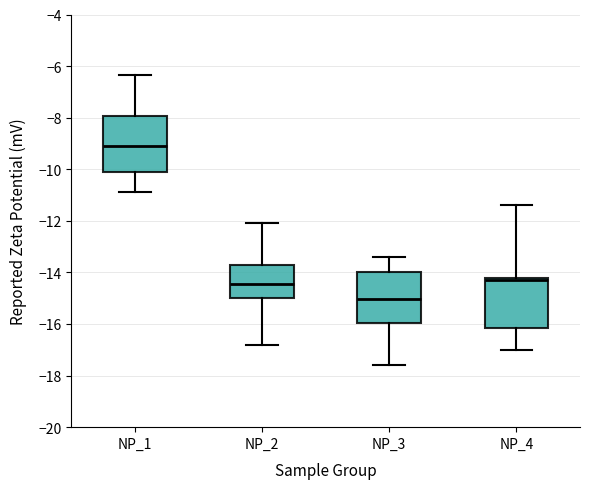

Reading left to right, read every box against the y-axis: the position of its median line, the range the box covers, and the ends of its whiskers. The values are not printed on the chart, so give them approximately, as read against the axis.

NP_1: median -9.2, box -10.0 to -8.0, whiskers -10.8 to -6.4
NP_2: median -14.4, box -15.0 to -13.8, whiskers -16.8 to -12.0
NP_3: median -15.0, box -16.0 to -14.0, whiskers -17.6 to -13.4
NP_4: median -14.2 (just below the box's upper edge), box -16.2 to -14.2, whiskers -17.0 to -11.4